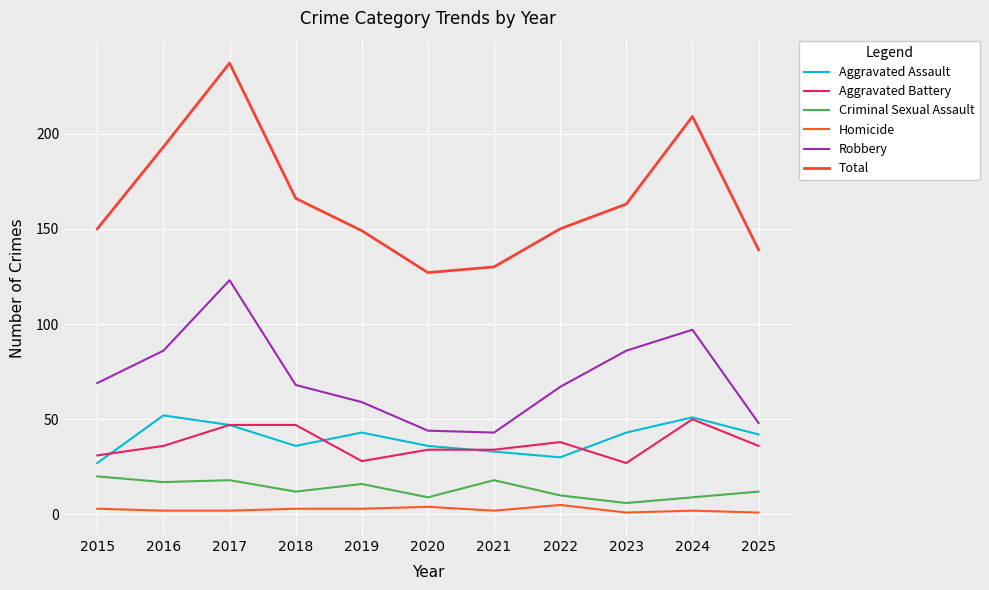

What is the sum of all Robbery values?

790